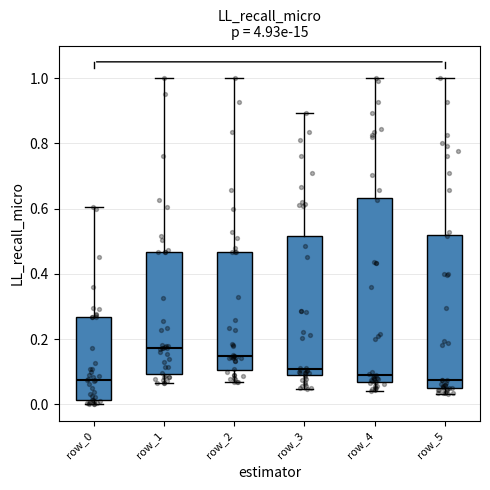

Which box has the highest median line?

row_1